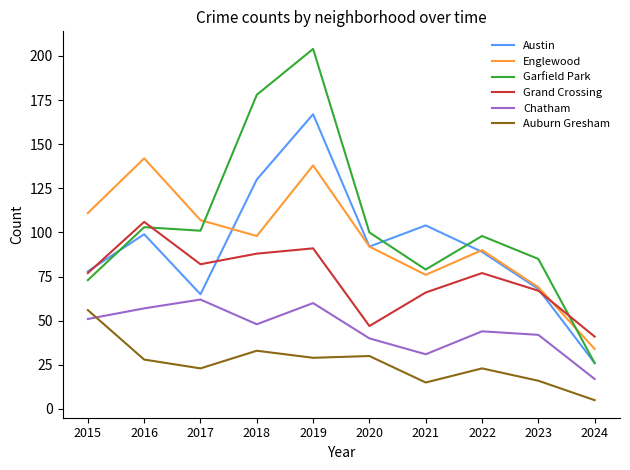

How many lines are shown in the chart?

6